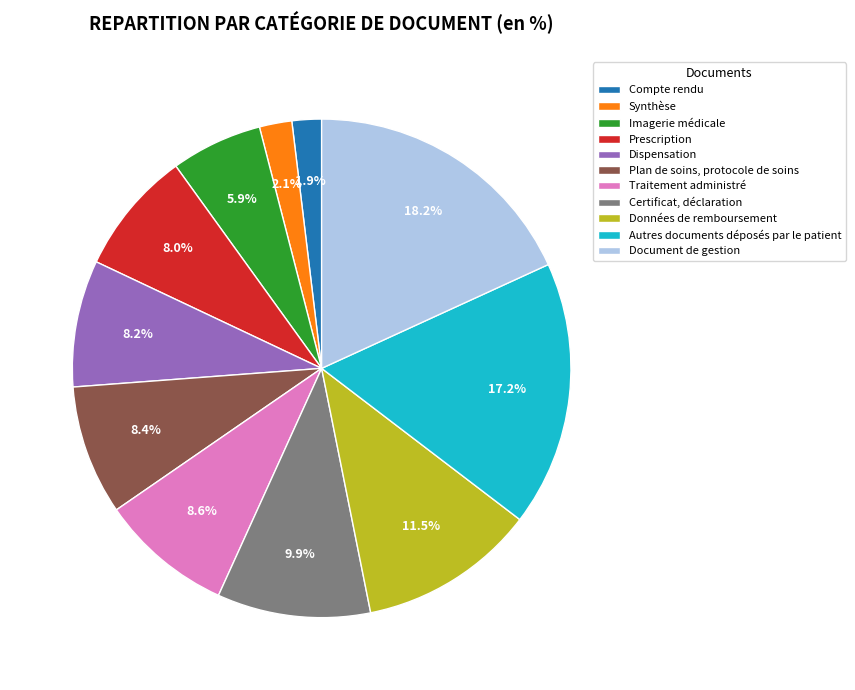

Is there a majority slice in this chart?

No